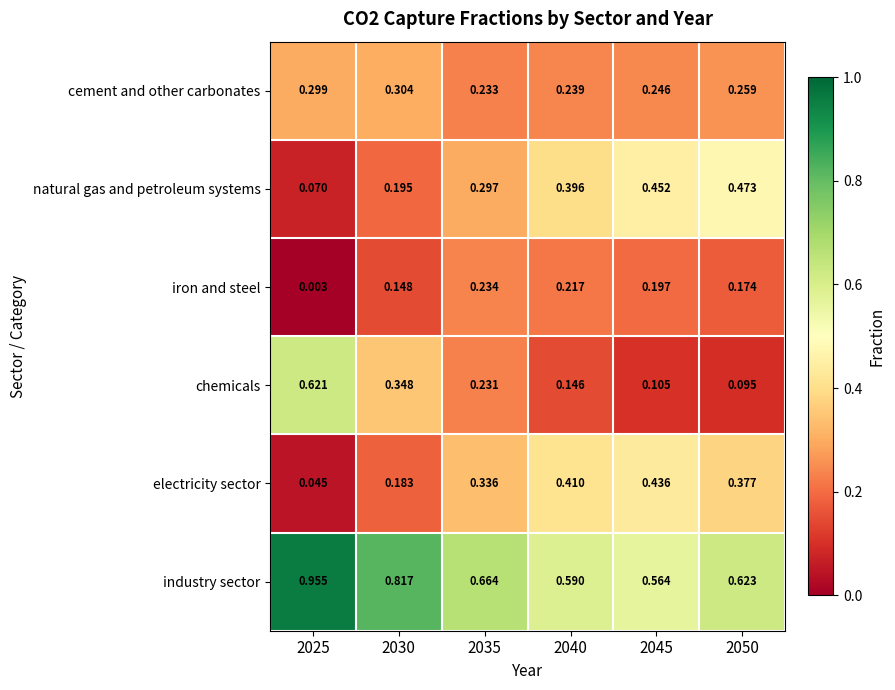

List the series in order of their peak value, lowest first.

iron and steel, cement and other carbonates, electricity sector, natural gas and petroleum systems, chemicals, industry sector